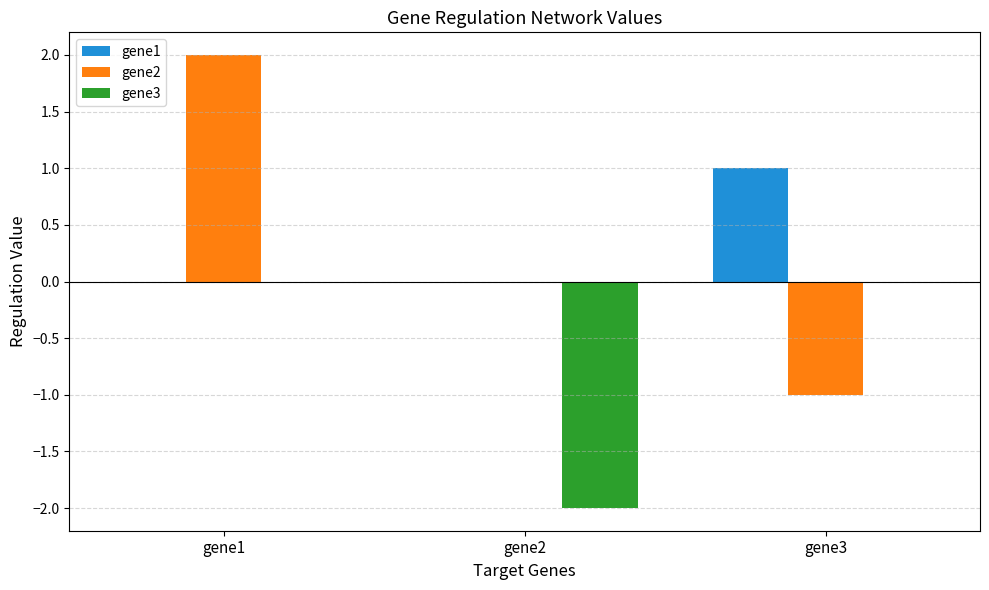

Reading left to right, extract all data points from this chart.

gene1: 0.0	0.0	1.0
gene2: 2.0	0.0	-1.0
gene3: 0.0	-2.0	0.0